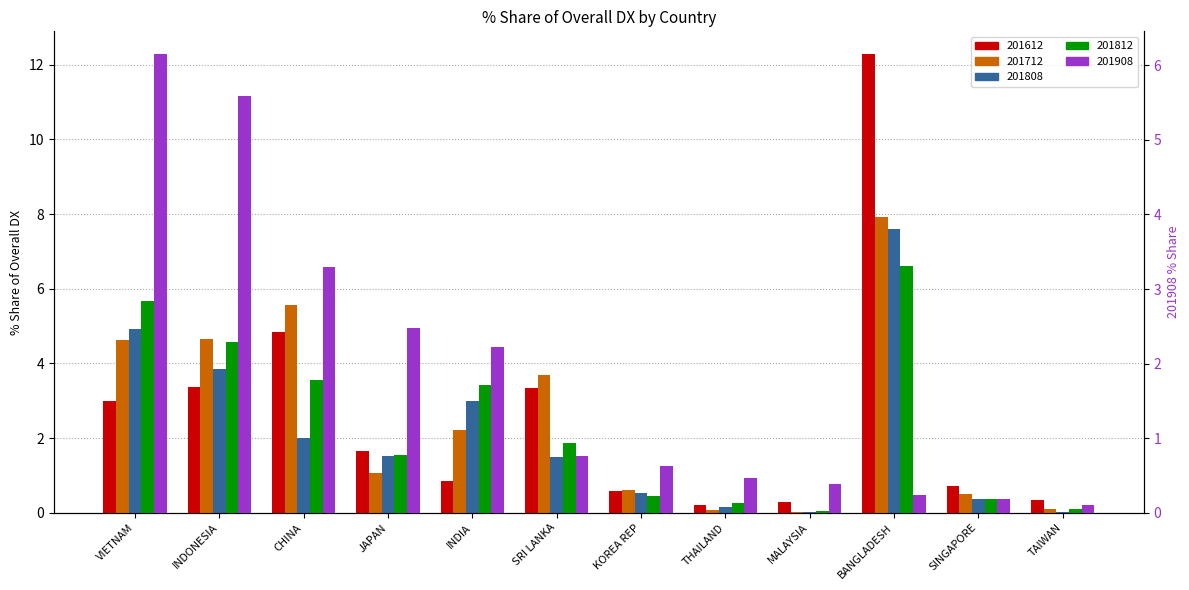

What are all the series names shown in the legend?

201612, 201712, 201808, 201812, 201908